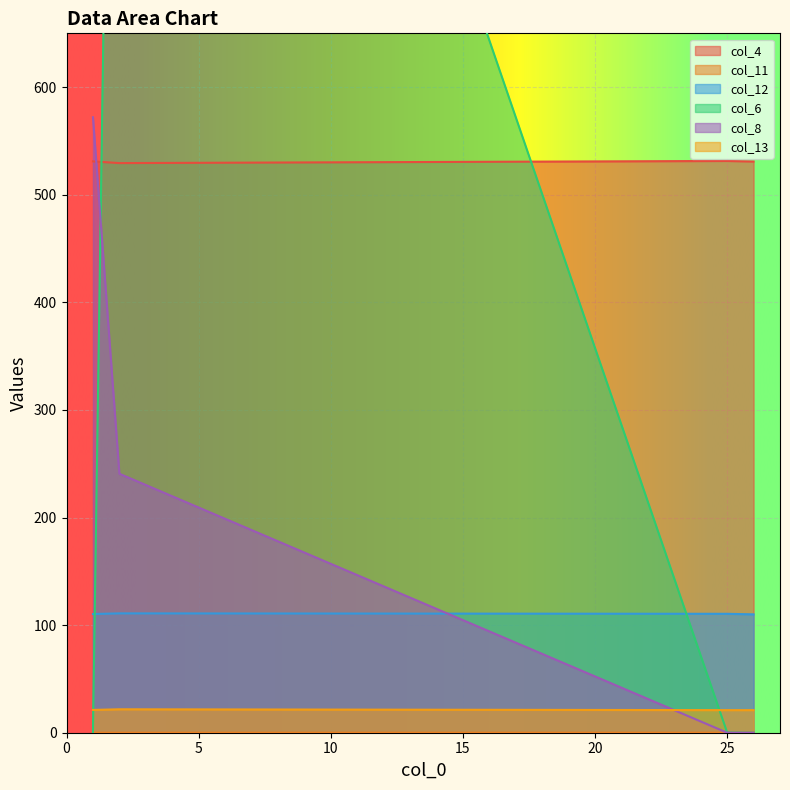

Reading left to right, extract all data points from this chart.

col_4: 1=531.0	2=529.4	25=531.4	26=530.9
col_11: 1=0.0	2=0.0	25=0.0	26=0.1
col_12: 1=110.3	2=110.9	25=110.5	26=110.0
col_6: 1=0.0	2=1644.4	25=0.2	26=0.0
col_8: 1=572.0	2=240.7	25=0.0	26=0.0
col_13: 1=21.2	2=21.8	25=21.0	26=21.0